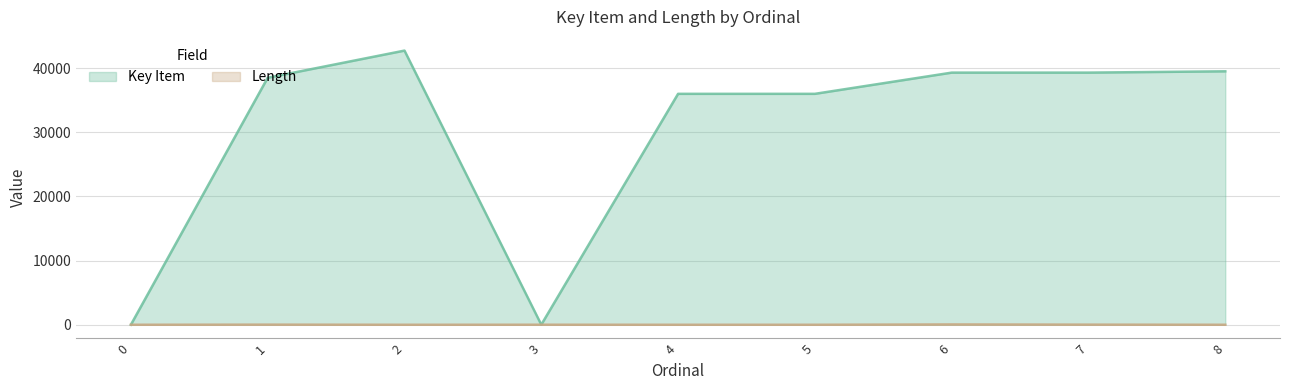

What is the value of the Length point at the 8th from the left?

20